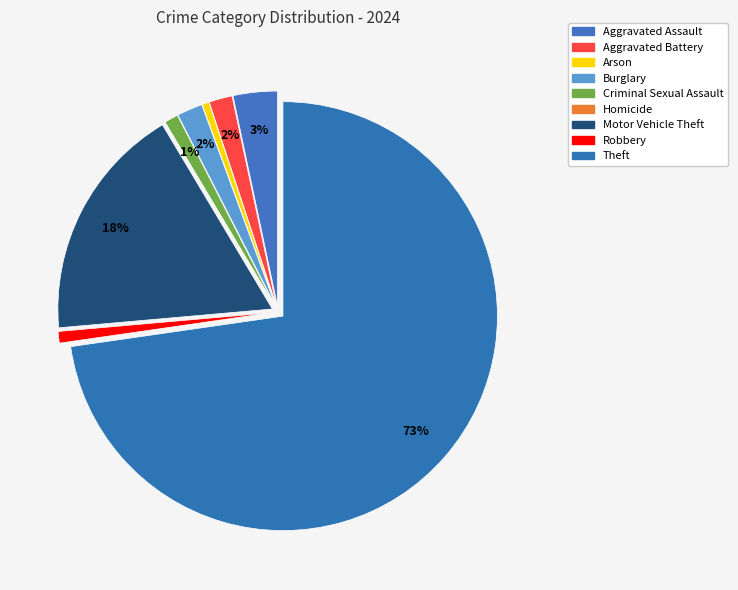

What percentage is NOT represented by Aggravated Assault?

96.7%